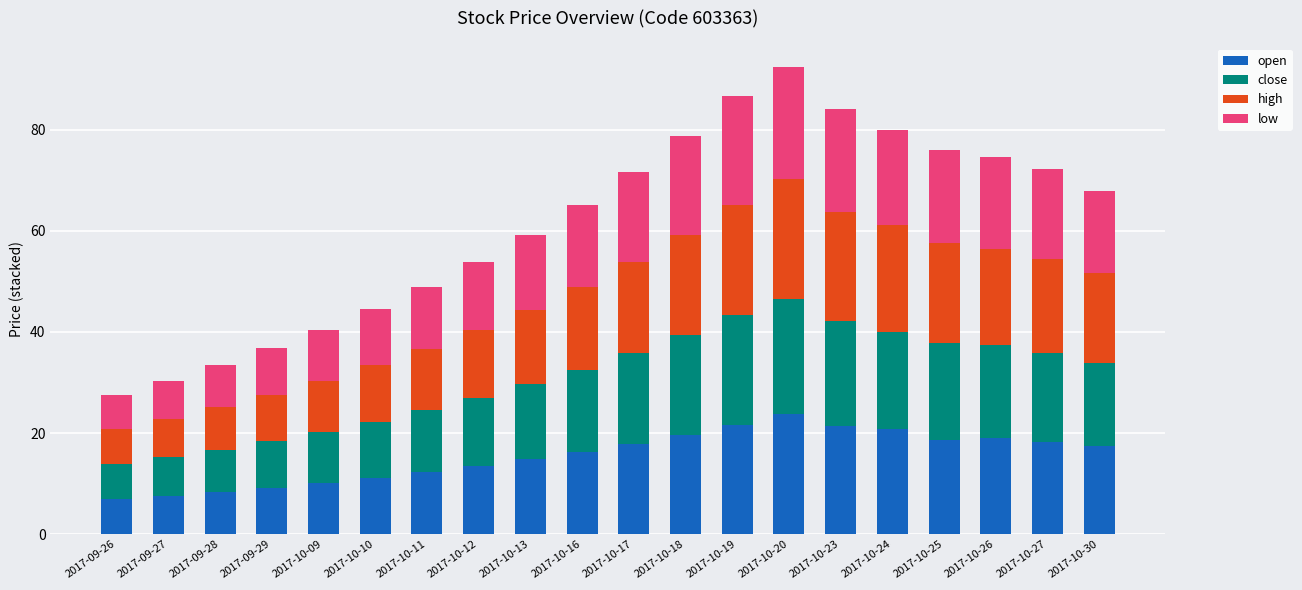

What is the difference between the maximum and minimum values in the open series?

16.9